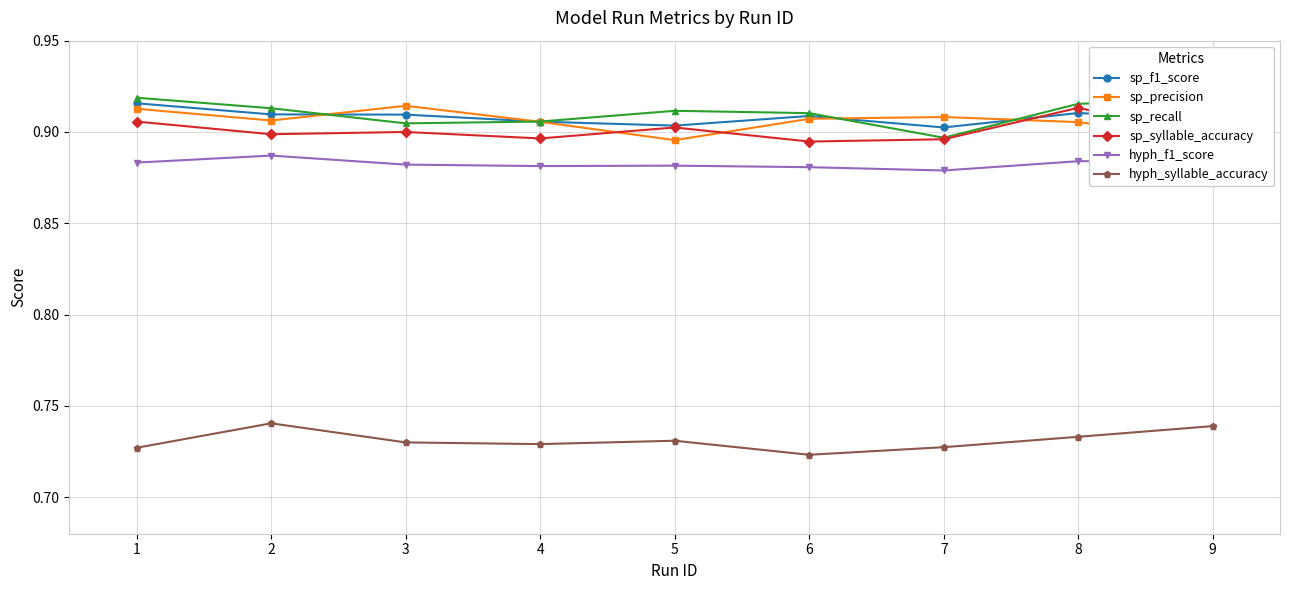

Where do sp_syllable_accuracy and sp_precision first cross each other?

4 and 5